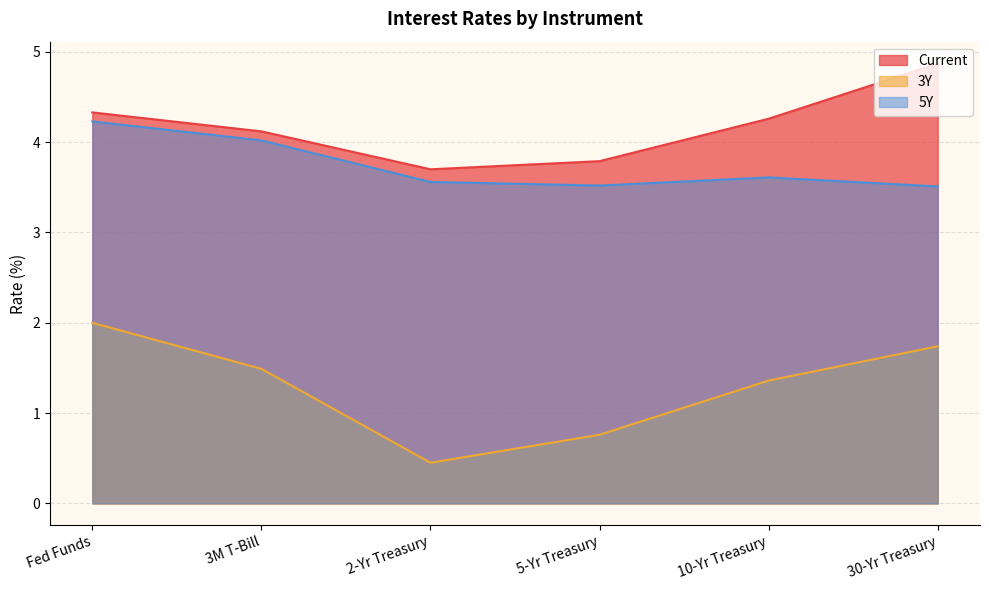

Rank the categories by 3Y value from highest to lowest.

Fed Funds, 30-Yr Treasury, 3M T-Bill, 10-Yr Treasury, 5-Yr Treasury, 2-Yr Treasury